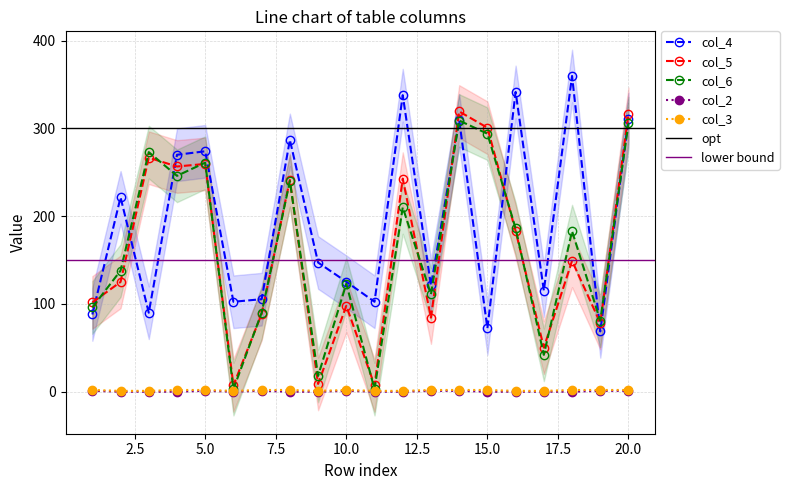

Reading left to right, transcribe all the data shown in this chart.

col_4: 1=88.0	2=221.5	3=90.0	4=270.0	5=274.0	6=102.5	7=105.5	8=286.9	9=147.2	10=125.3	11=102.5	12=337.9	13=121.2	14=309.4	15=72.2	16=341.6	17=115.2	18=359.8	19=68.8	20=310.8
col_5: 1=101.7	2=125.1	3=266.6	4=256.6	5=259.6	6=7.4	7=88.7	8=241.4	9=8.9	10=97.9	11=7.4	12=242.8	13=84.5	14=319.3	15=300.8	16=183.2	17=50.3	18=149.1	19=78.5	20=316.6
col_6: 1=96.0	2=138.0	3=273.0	4=246.0	5=261.0	6=3.0	7=90.0	8=240.0	9=18.0	10=123.0	11=3.0	12=210.0	13=111.0	14=309.0	15=294.0	16=186.0	17=42.0	18=183.0	19=81.0	20=306.0
col_2: 1=1.0	2=0.0	3=0.0	4=0.0	5=1.0	6=0.0	7=1.0	8=0.0	9=0.0	10=1.0	11=0.0	12=0.0	13=1.0	14=1.0	15=0.0	16=0.0	17=0.0	18=0.0	19=1.0	20=1.0
col_3: 1=2.0	2=1.0	3=1.0	4=2.0	5=2.0	6=1.0	7=2.0	8=2.0	9=1.0	10=2.0	11=1.0	12=1.0	13=2.0	14=2.0	15=2.0	16=1.0	17=1.0	18=2.0	19=2.0	20=2.0